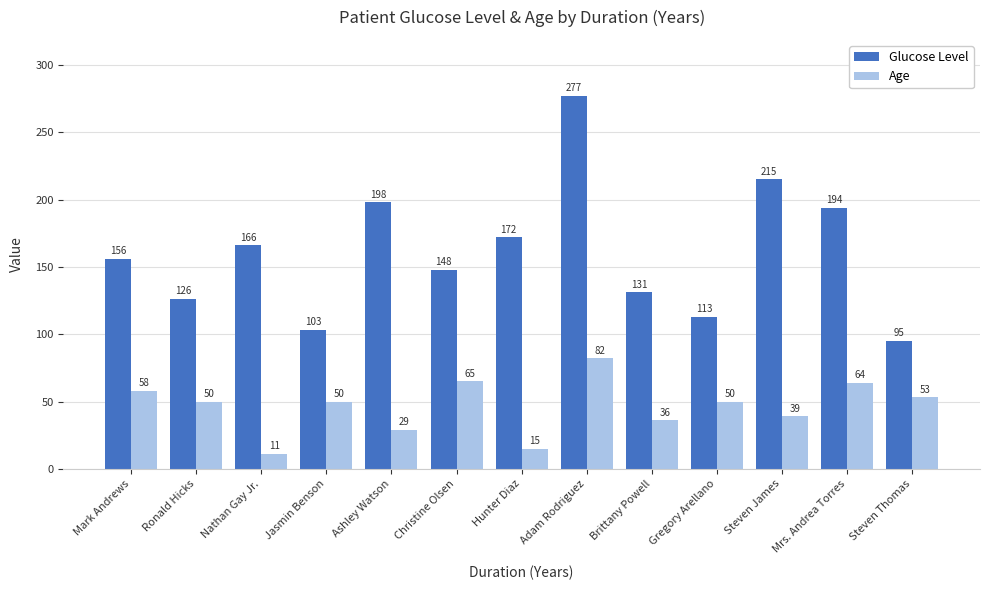

What is the minimum value for Age?

11